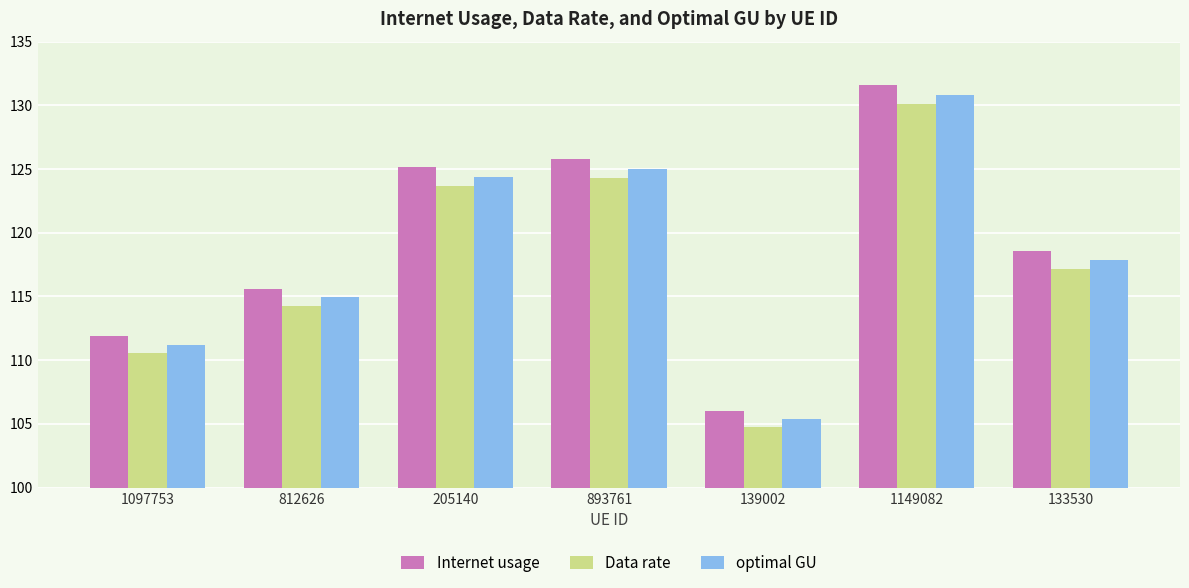

Rank the series by their maximum value, from highest to lowest.

Internet usage, optimal GU, Data rate